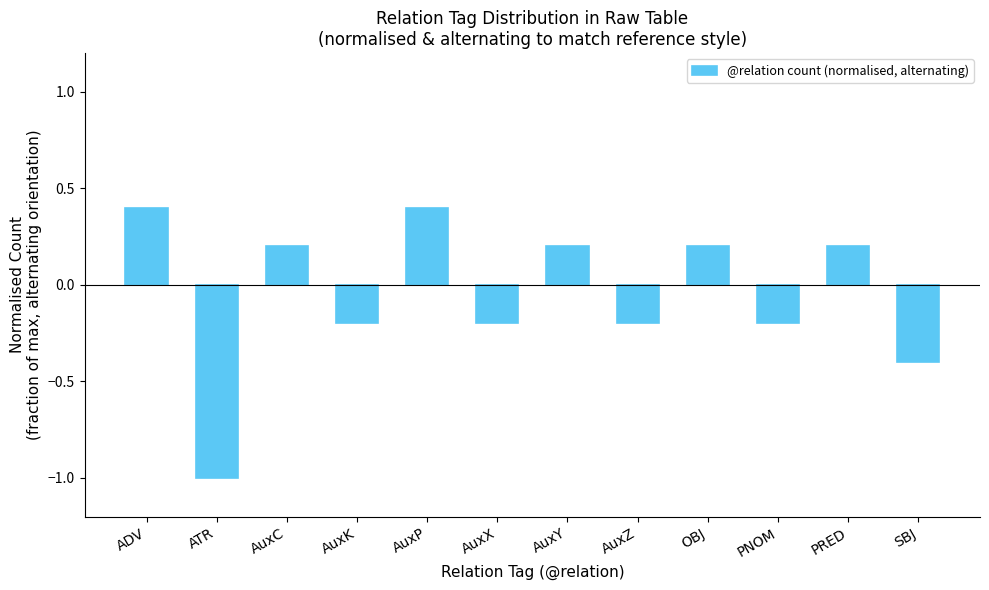

Reading left to right, extract all data points from this chart.

0.4	-1.0	0.2	-0.2	0.4	-0.2	0.2	-0.2	0.2	-0.2	0.2	-0.4